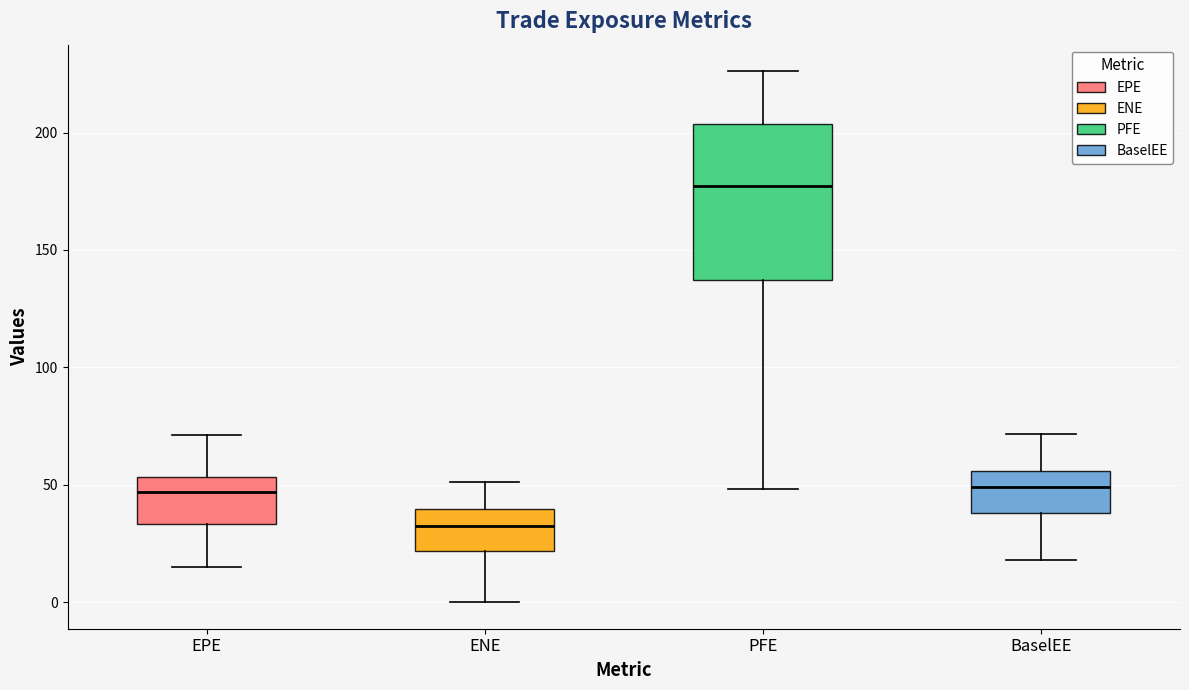

Reading left to right, read every box against the y-axis: the position of its median line, the range the box covers, and the ends of its whiskers. The values are not printed on the chart, so give them approximately, as read against the axis.

EPE: median 45, box 35 to 55, whiskers 15 to 70
ENE: median 30, box 20 to 40, whiskers 0 to 50
PFE: median 175, box 135 to 205, whiskers 50 to 225
BaselEE: median 50, box 40 to 55, whiskers 20 to 70